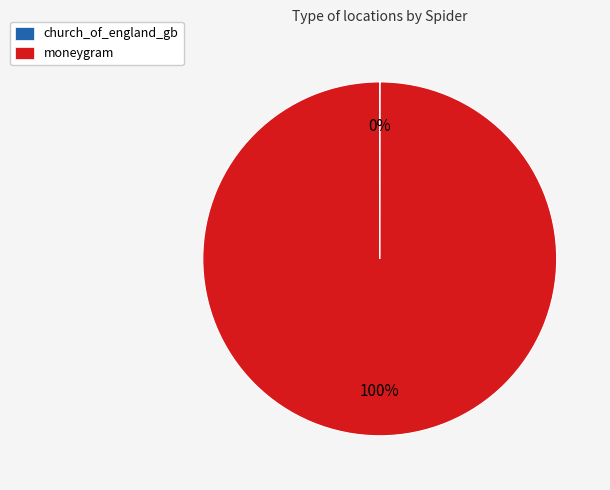

Which category accounts for the majority?

moneygram